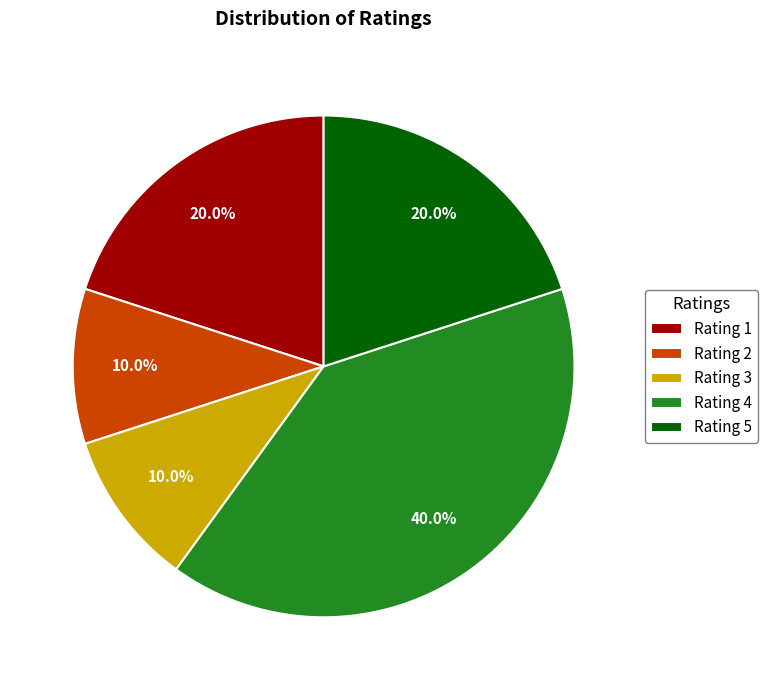

Count the number of slices in the pie.

5